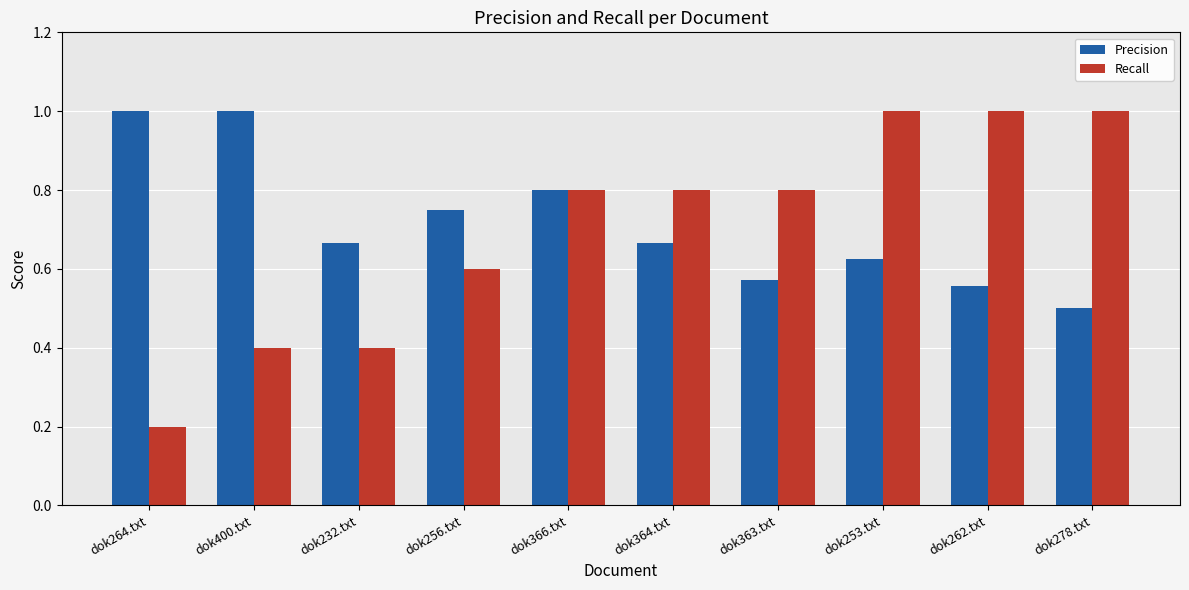

What position from the right is dok278.txt?

1